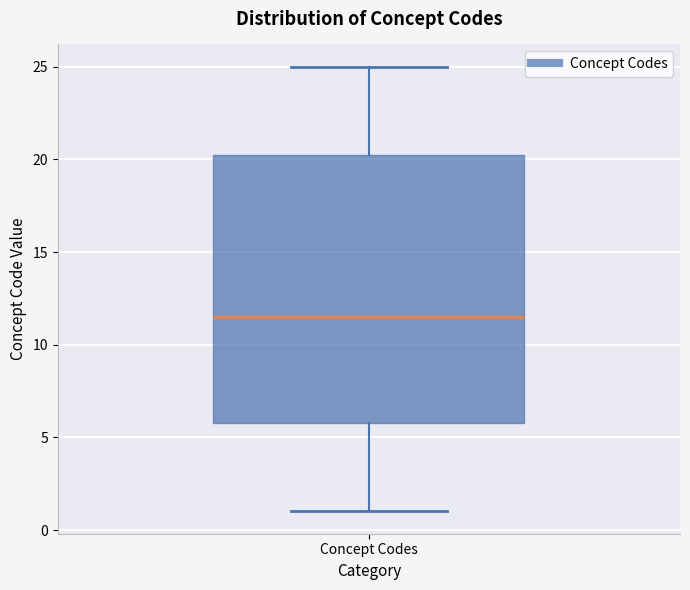

Read this box plot against the y-axis: the position of the median line, the range covered by the box, and the ends of both whiskers. The values are not printed on the chart, so give them approximately, as read against the axis.

median 11.5, box 6.0 to 20.5, whiskers 1.0 to 25.0